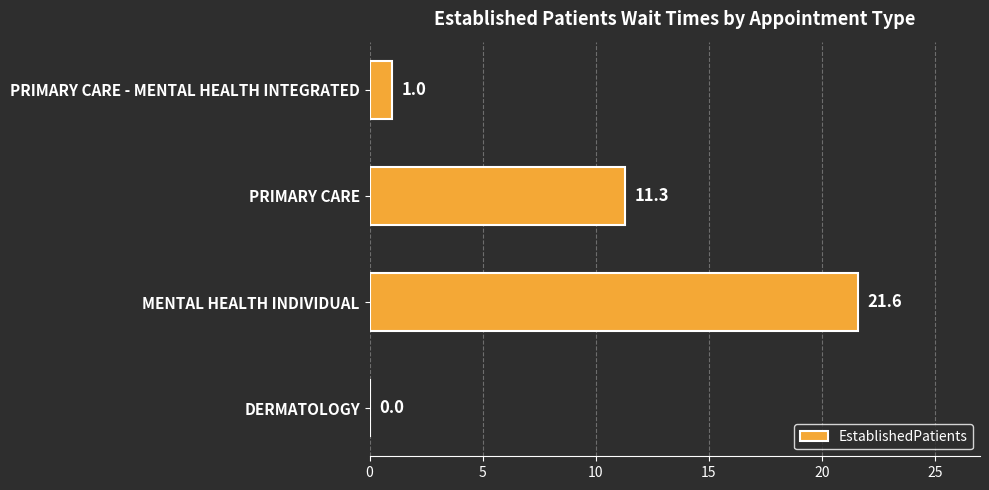

At which label is the value closest to 10?

PRIMARY CARE